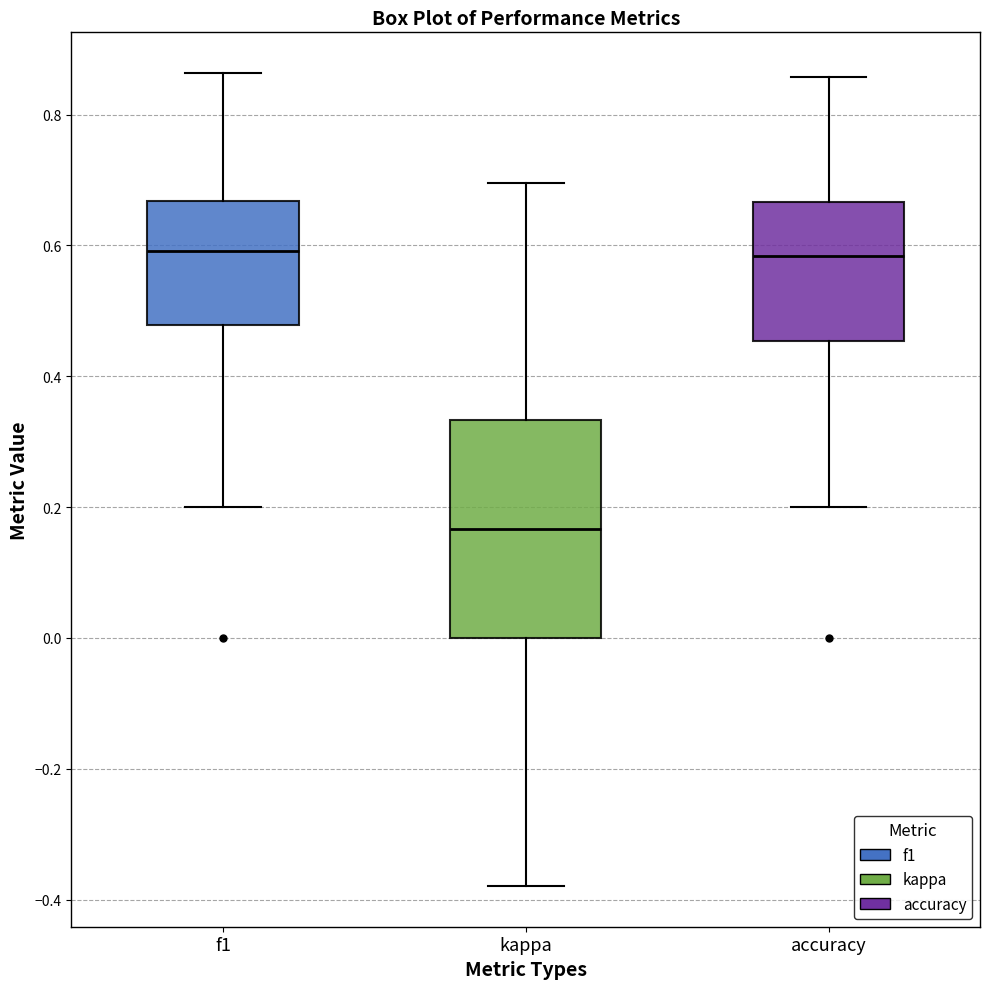

Comparing the boxes themselves (not the whiskers), which one is the tallest?

kappa